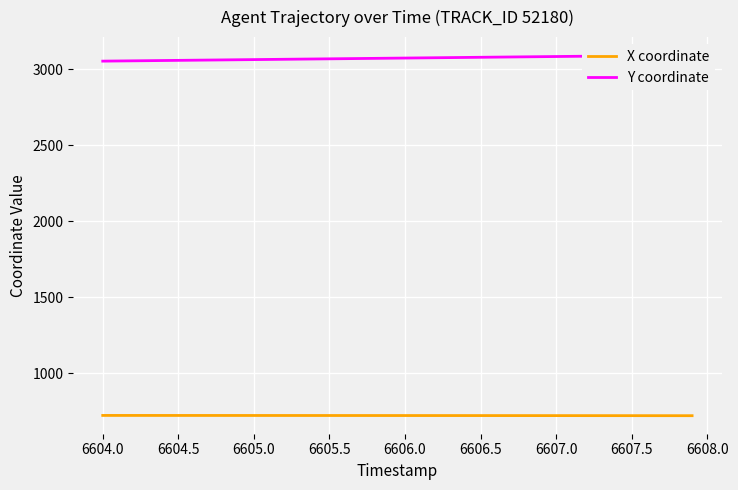

True or false: Y coordinate and X coordinate intersect in this chart.

False